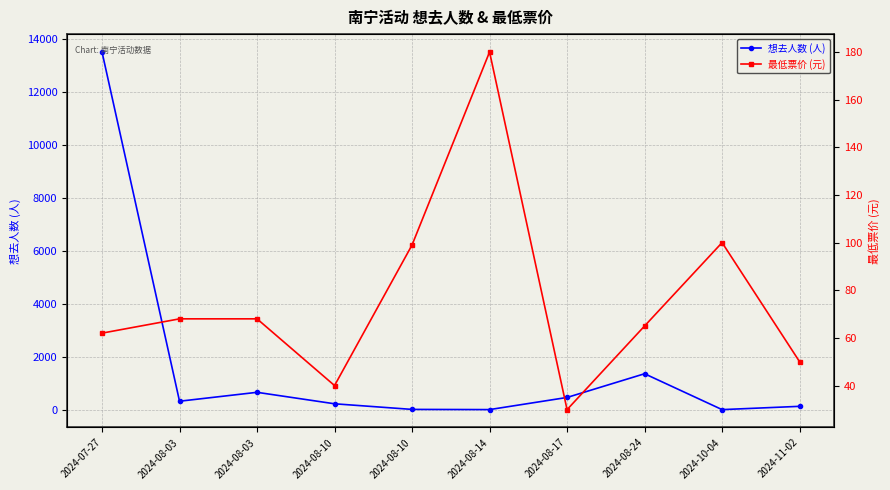

What value does the 想去人数 (人) series have at 2024-08-03?

320.0